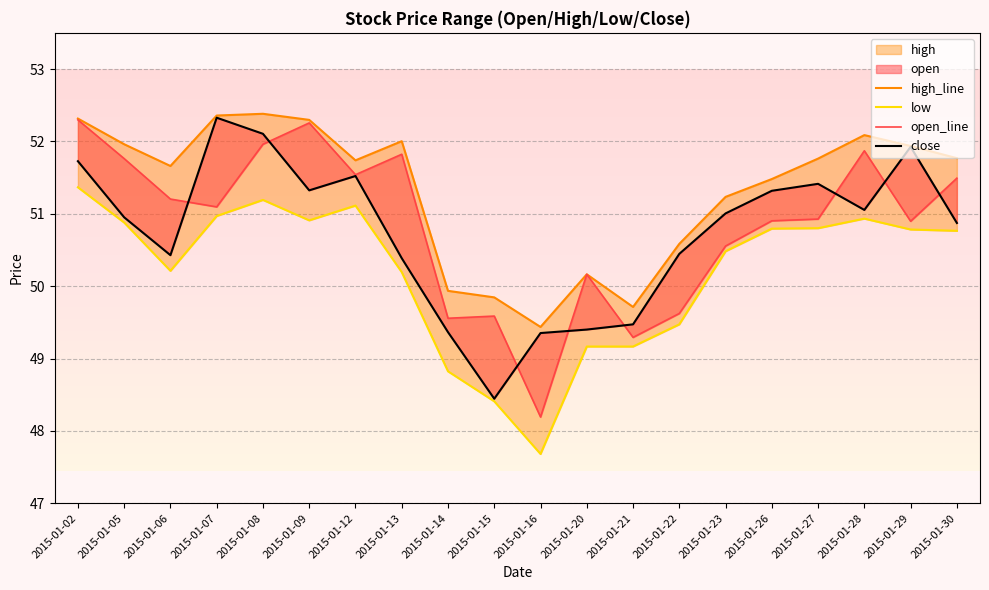

In high_line, how many points are lower than both neighbors (excluding endpoints)?

4